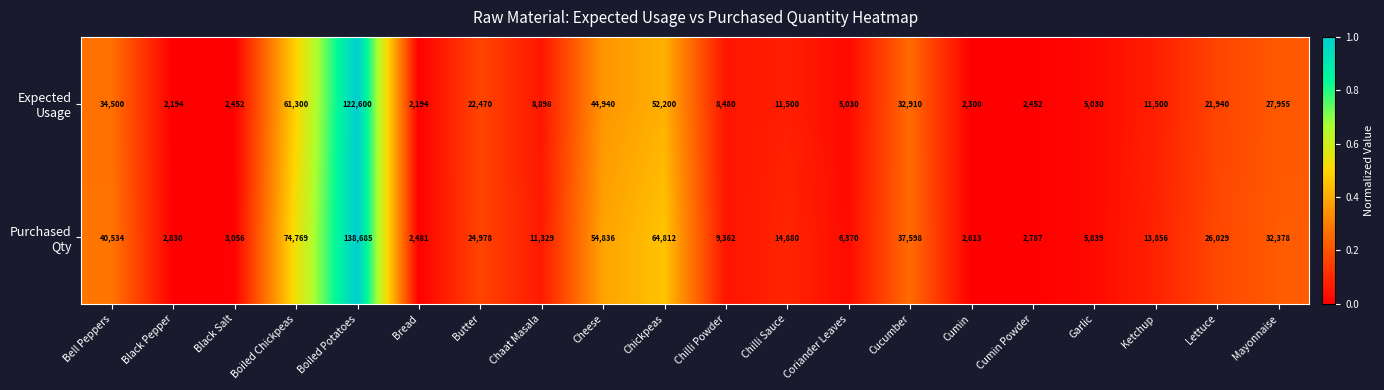

What is the spread (max minus min) of values at Cumin?

313